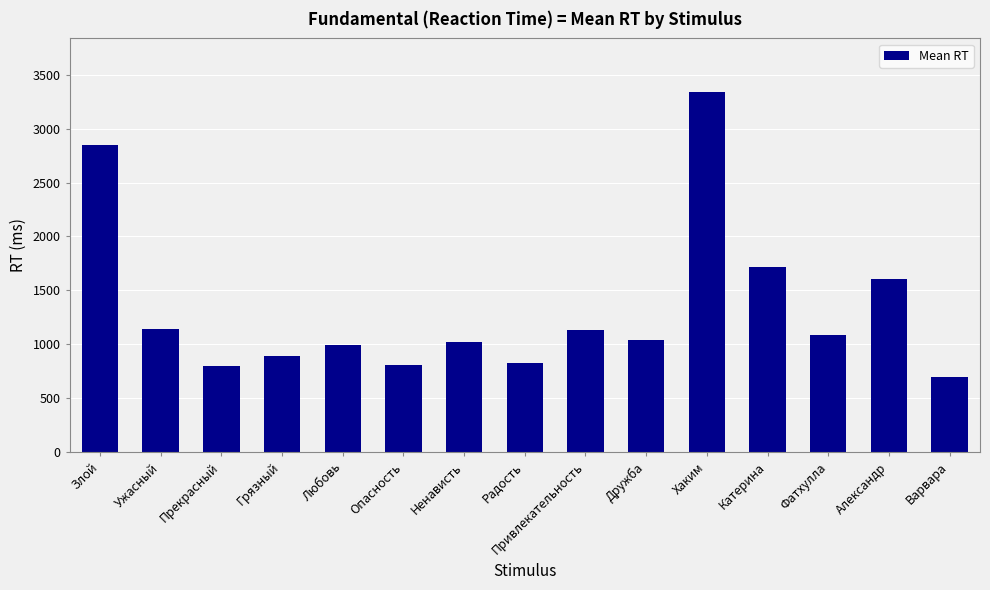

What is the label of the 4th bar from the right?

Катерина